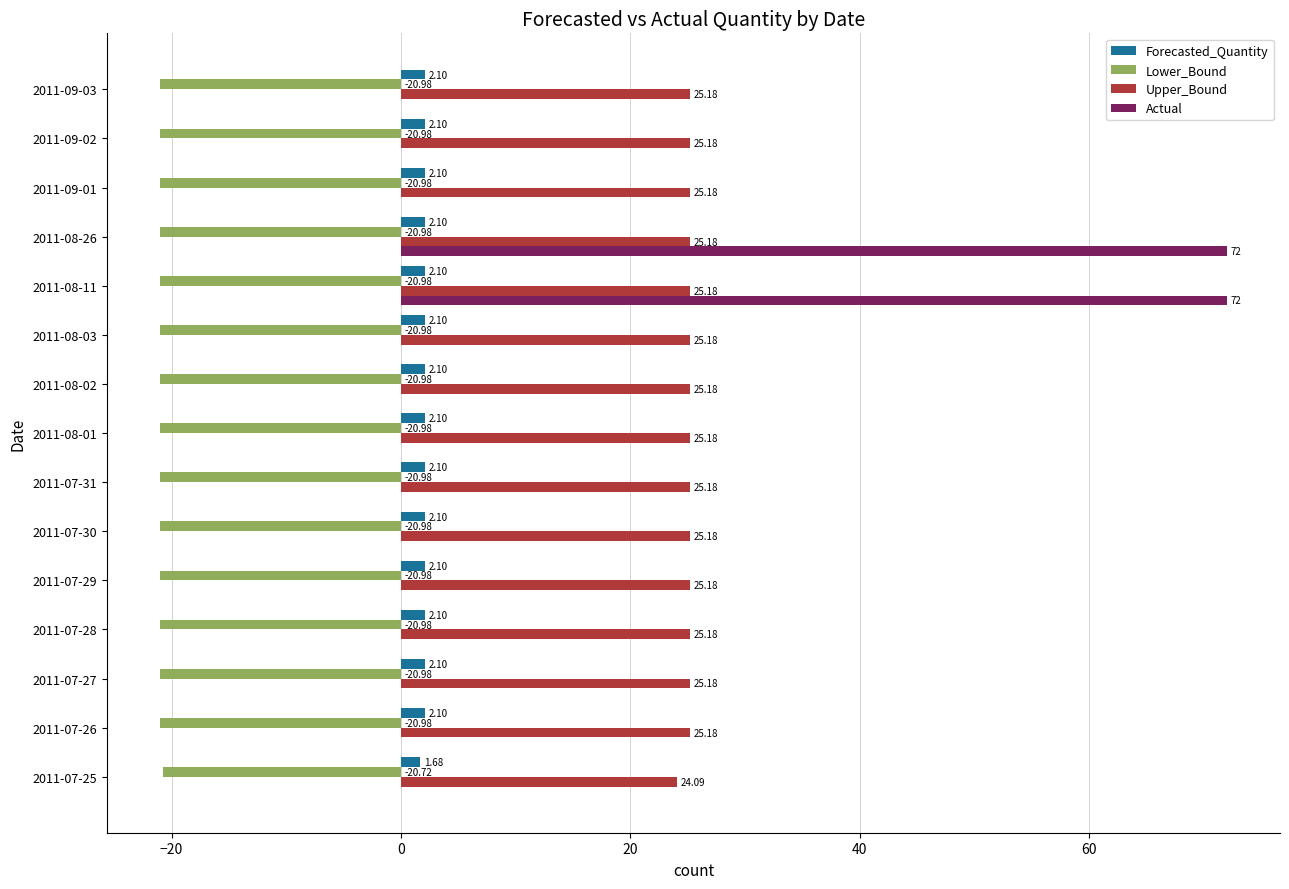

What is the sum of the Upper_Bound values at 2011-09-01 and 2011-07-26?

50.4